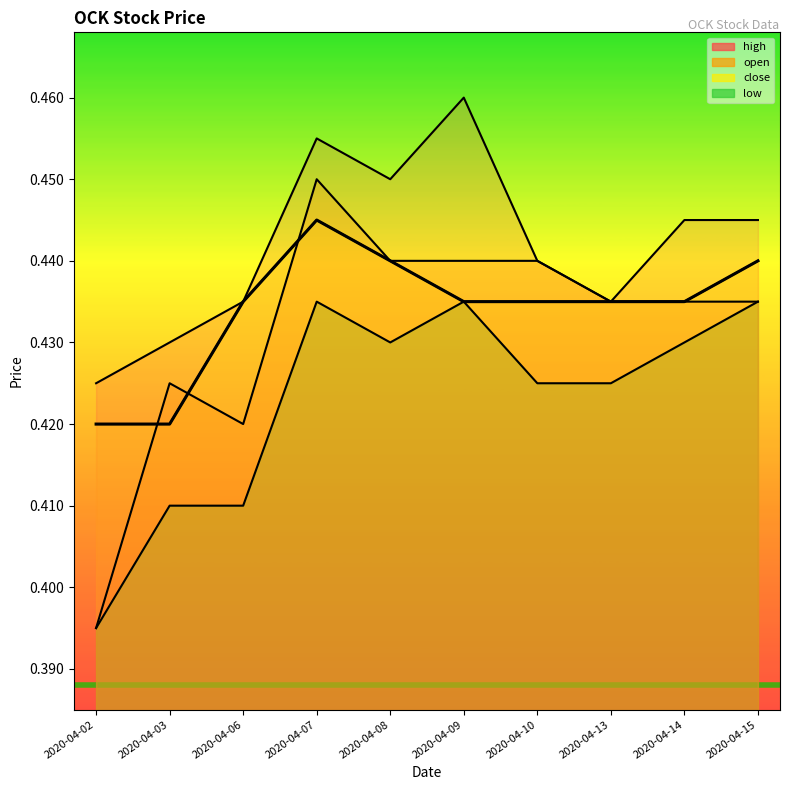

What is the difference between the maximum and minimum values in the open series?

0.1